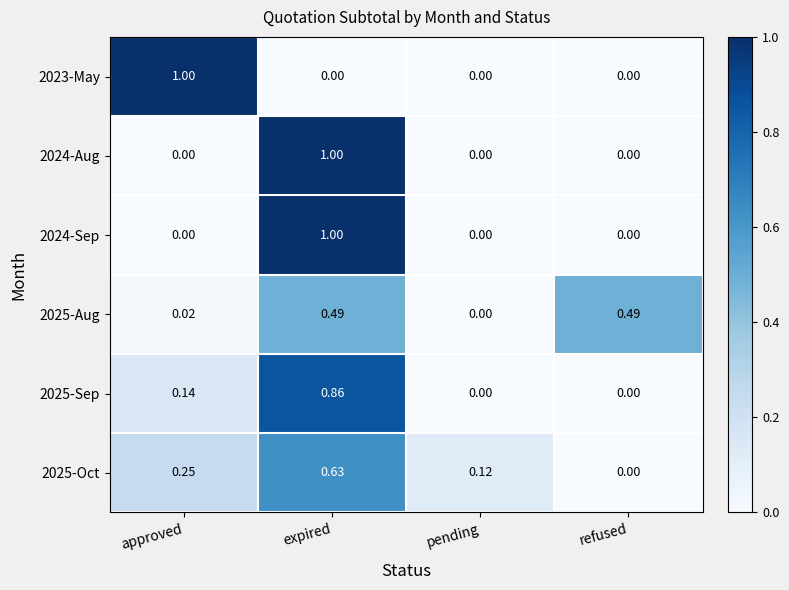

At which category is the sum across all series the highest?

expired